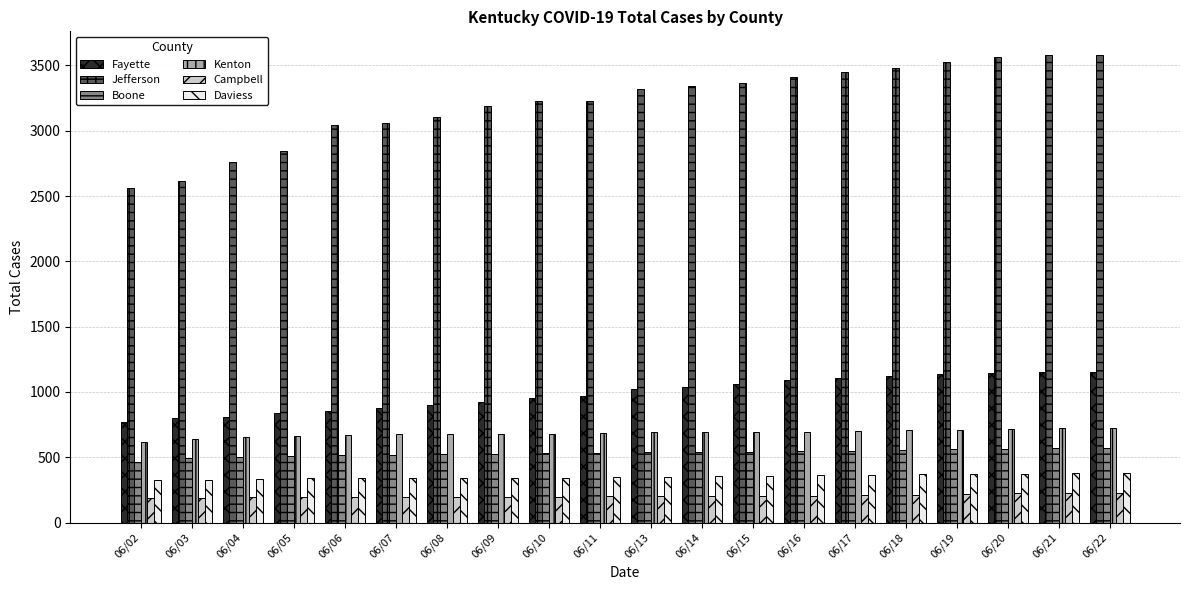

What is the difference between the highest and lowest values at 06/07?

2861